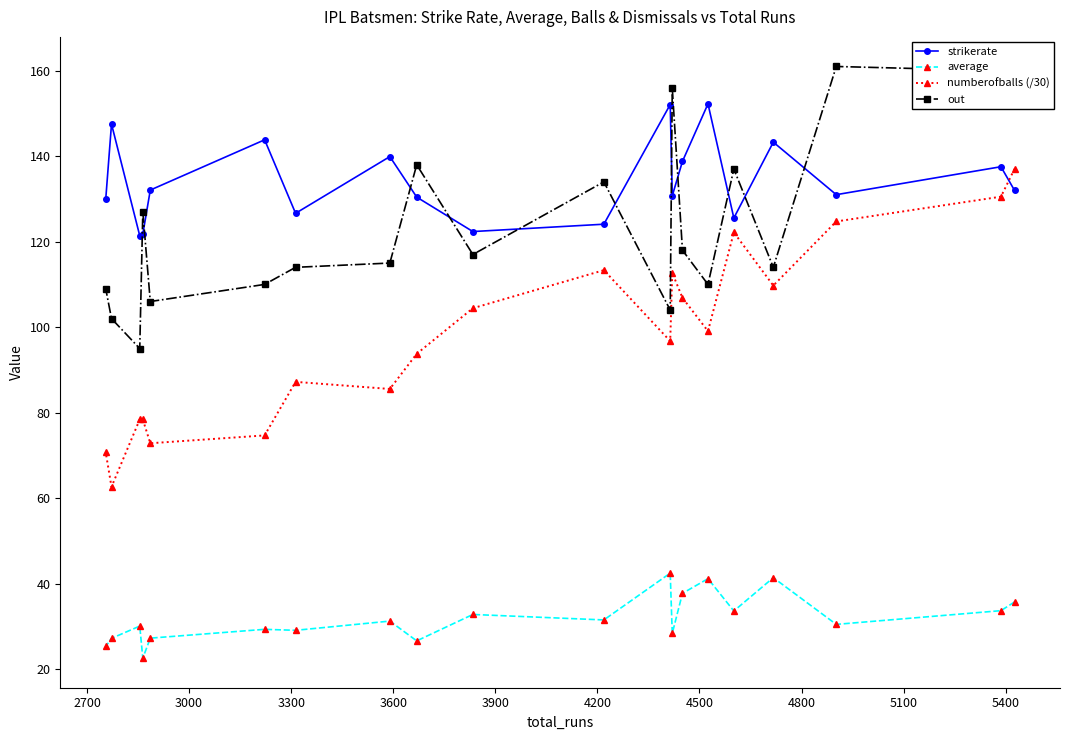

How many values in the strikerate series exceed 131?

10